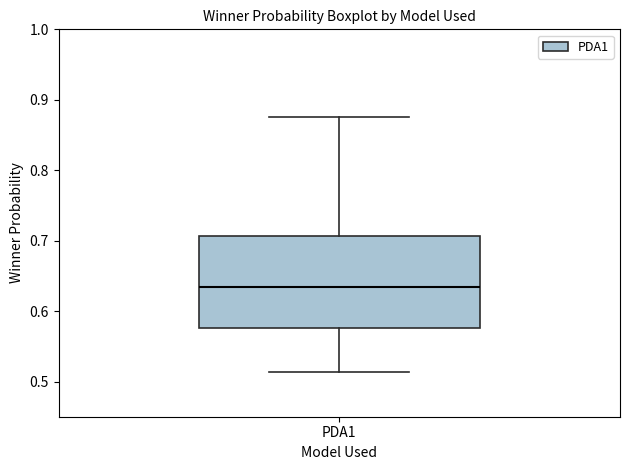

Transcribe this box plot: give where the median line is, the range the box spans, and where the two whiskers end, as read against the y-axis. The values are not printed on the chart, so give them approximately, as read against the axis.

median 0.63, box 0.58 to 0.71, whiskers 0.51 to 0.88